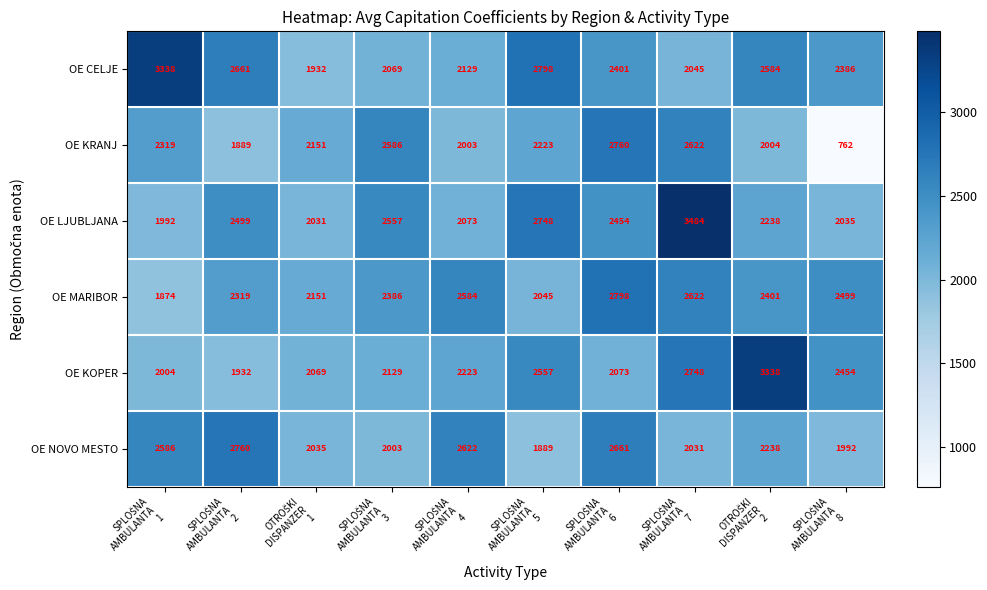

What is the difference between the second highest and minimum values in the OE LJUBLJANA series?

756